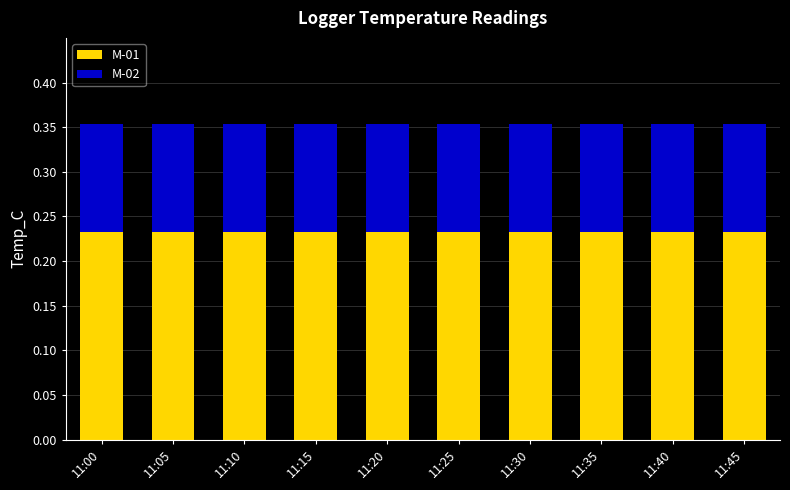

What is the total value across all series at 11:15?

0.4